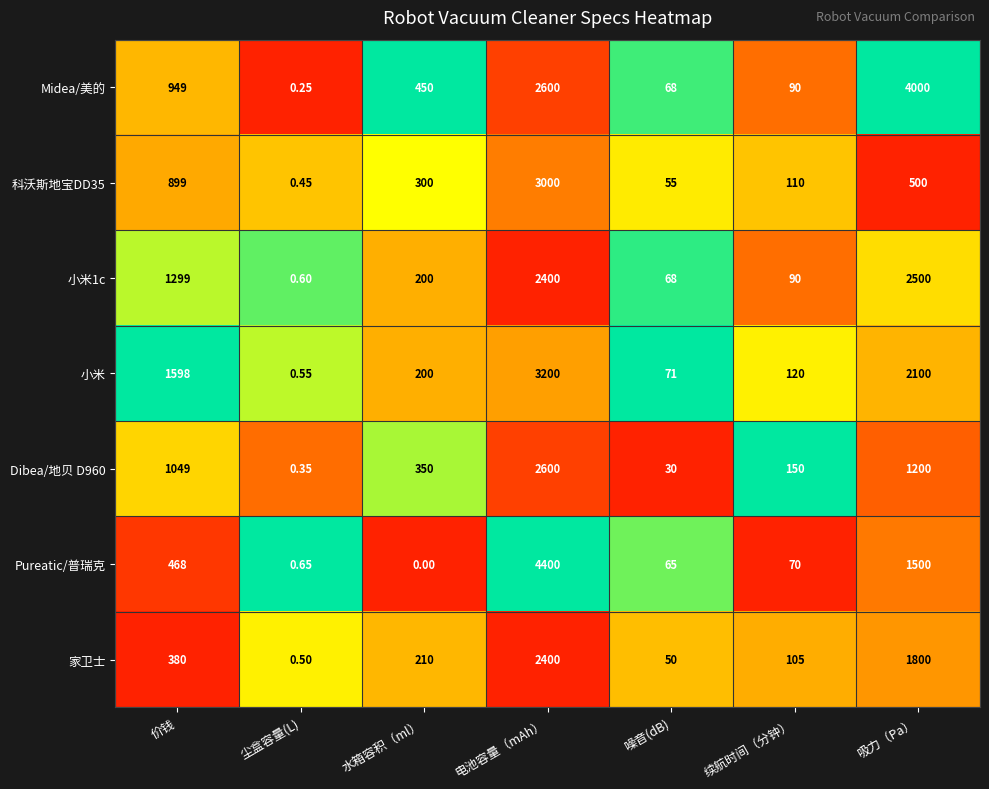

Is the value of 科沃斯地宝DD35 at 续航时间（分钟） greater than the value of 家卫士 at 价钱?

No